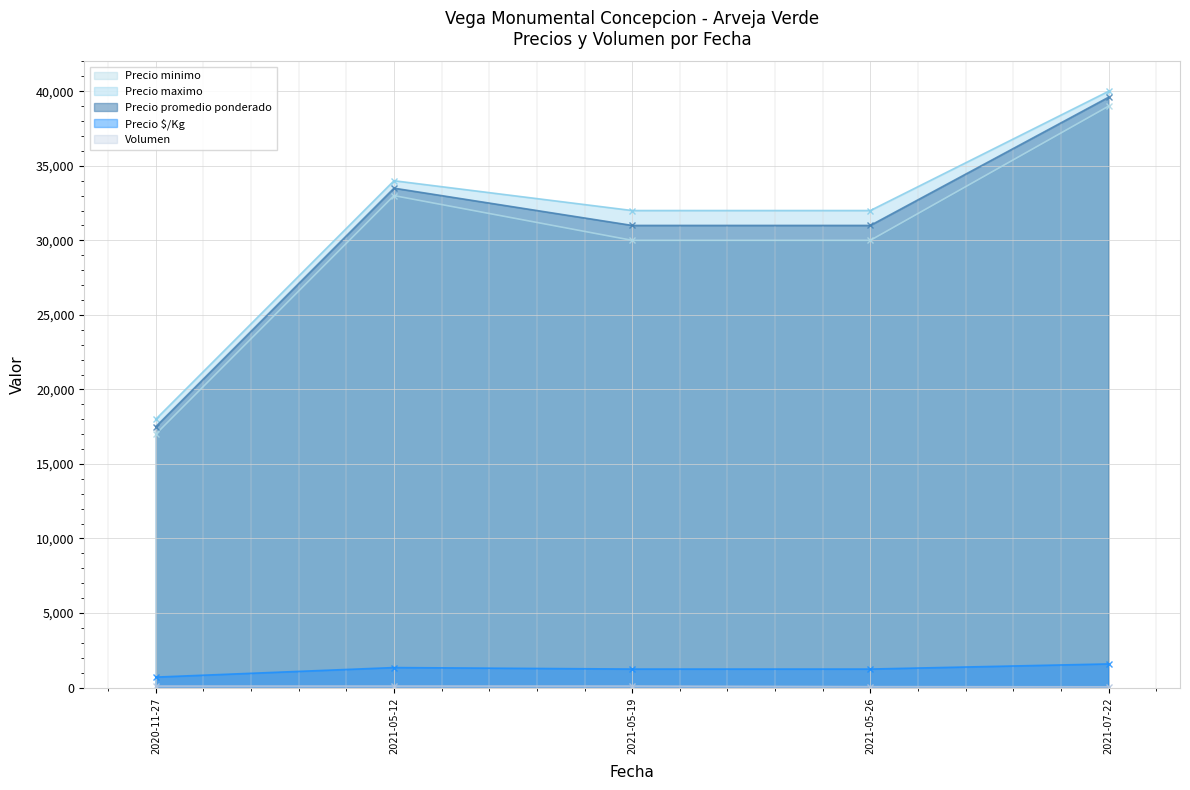

Between 2020-11-27 and 2021-05-26, which series saw the biggest shift?

Precio maximo